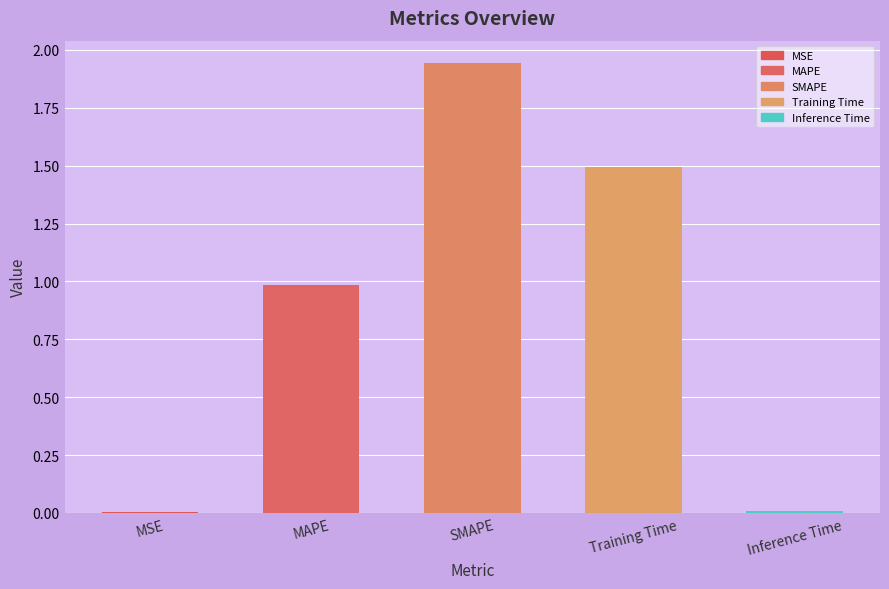

What is the difference between the values at SMAPE and MSE?

1.9